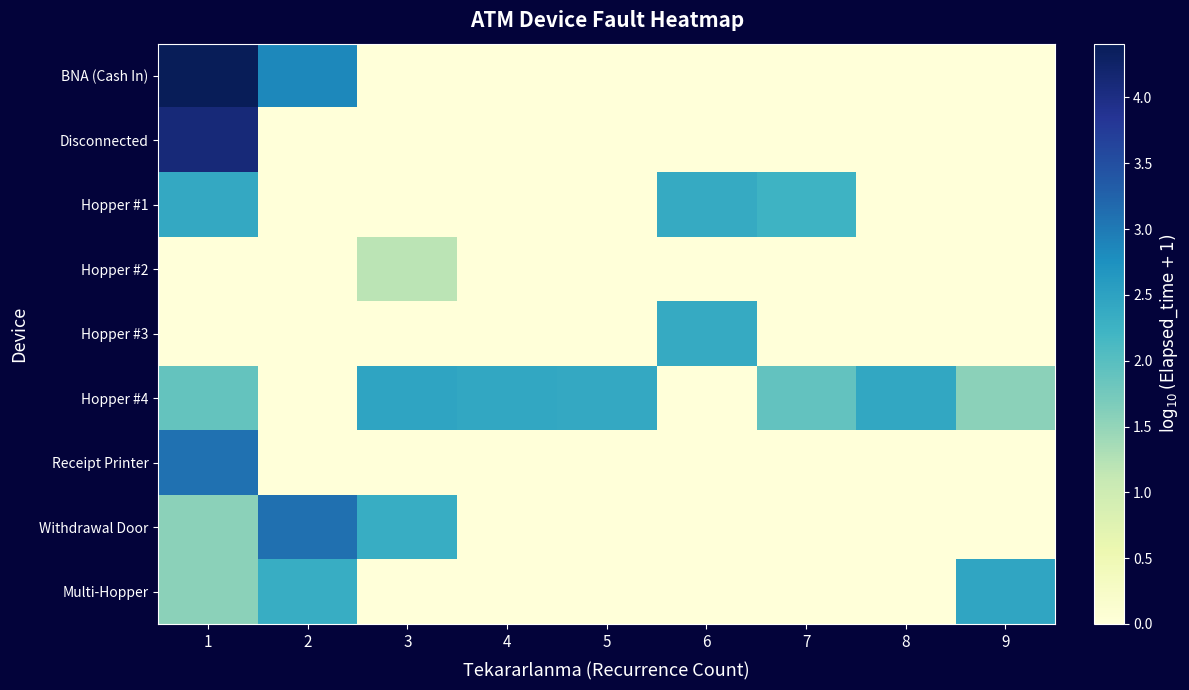

At how many categories does at least one series exceed 2?

9